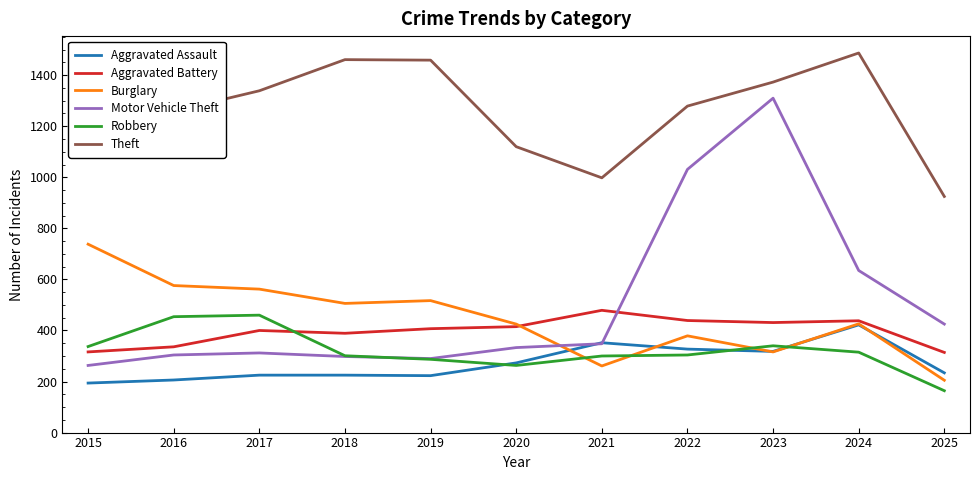

Which series changed the most between 2017 and 2022?

Motor Vehicle Theft